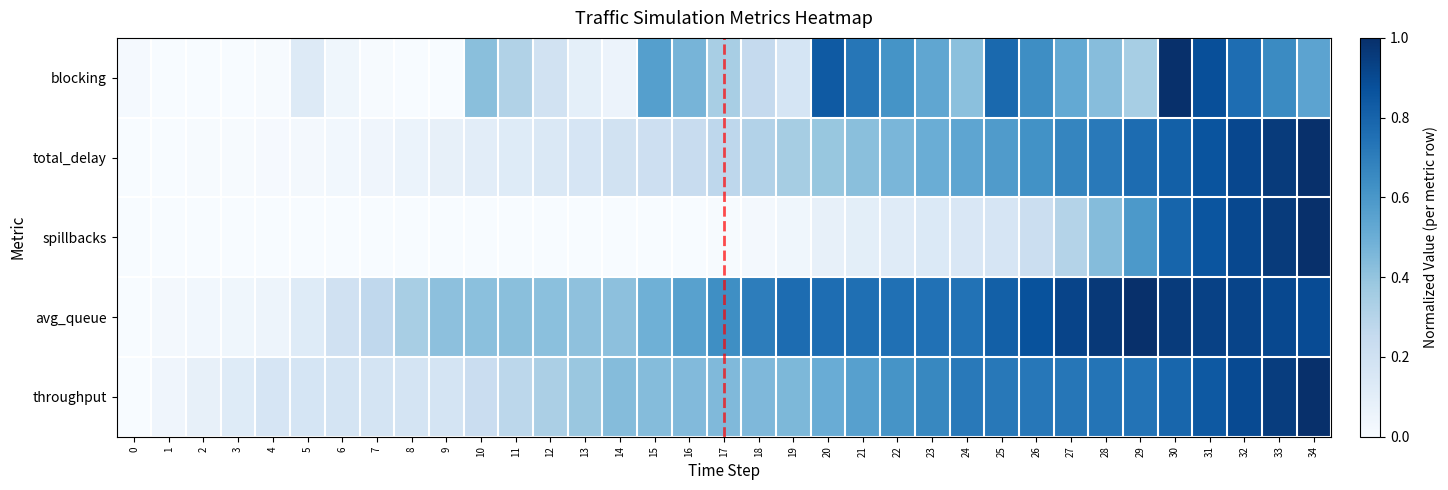

How many distinct data groups are displayed?

5